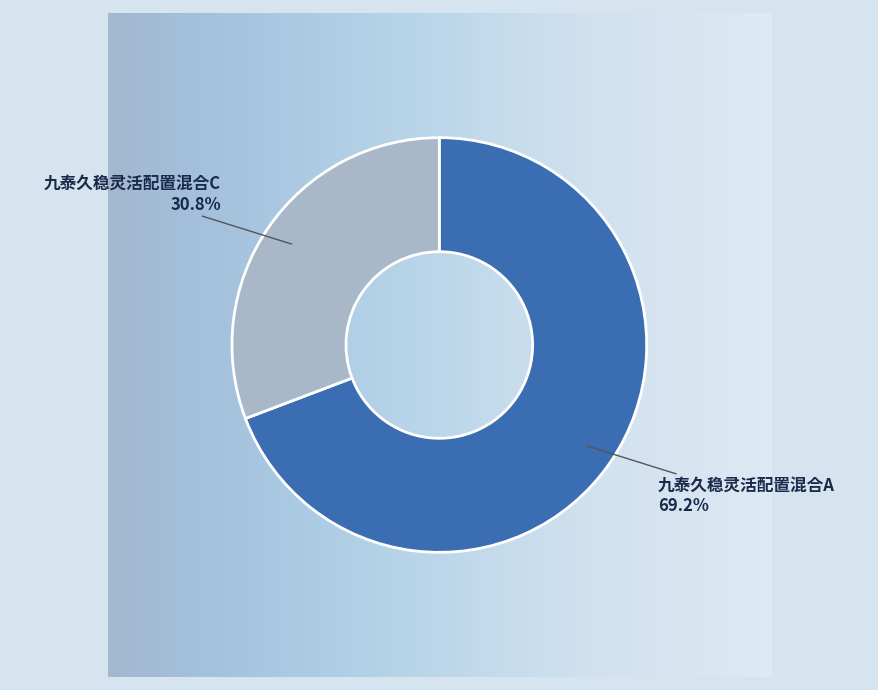

Is there a majority slice in this chart?

Yes